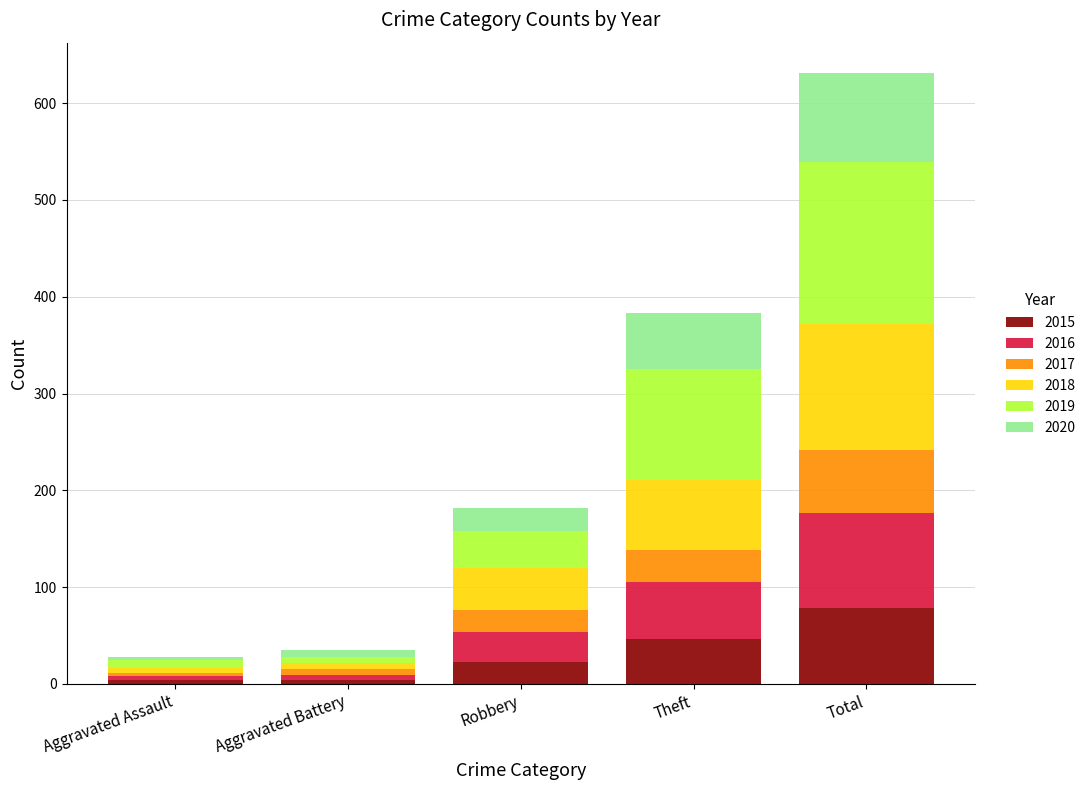

What are all the series names shown in the legend?

2015, 2016, 2017, 2018, 2019, 2020